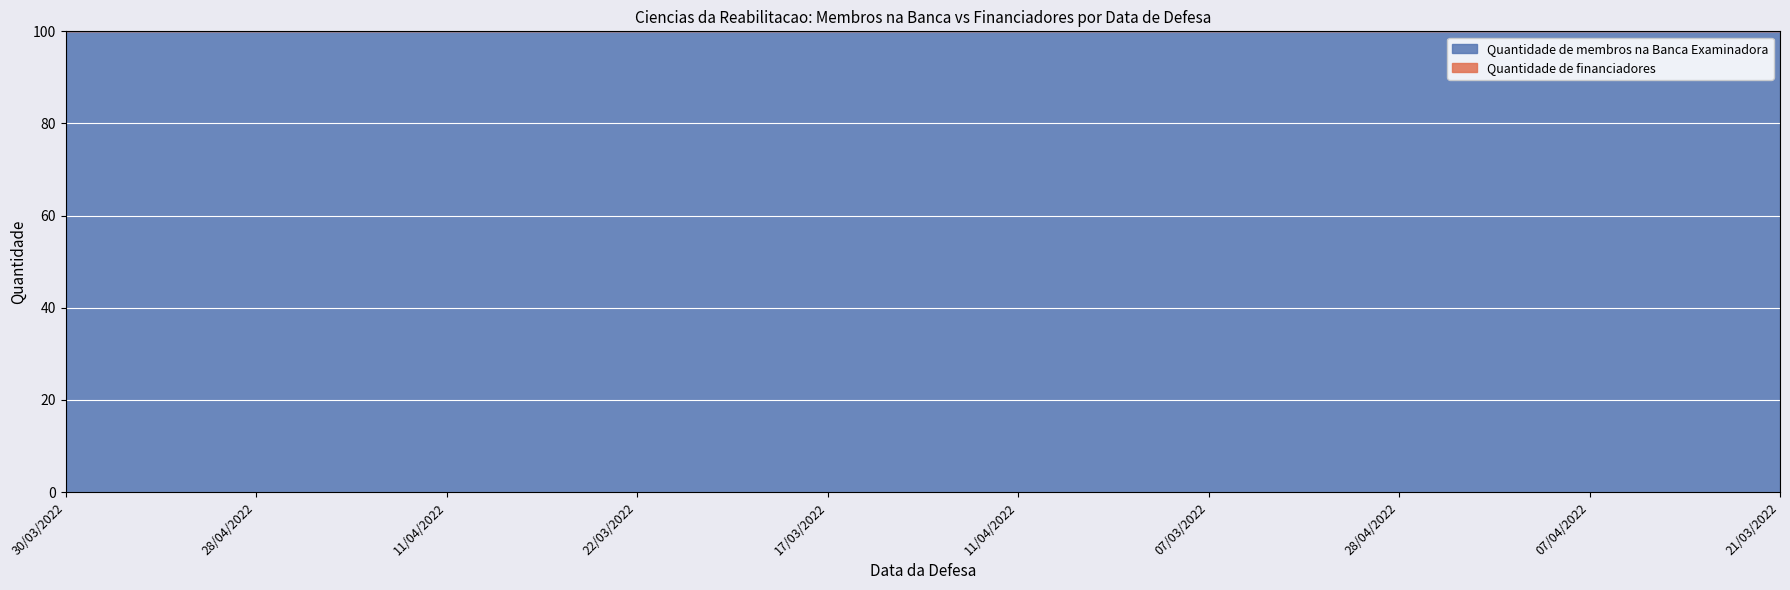

How many data points does each series have?

10